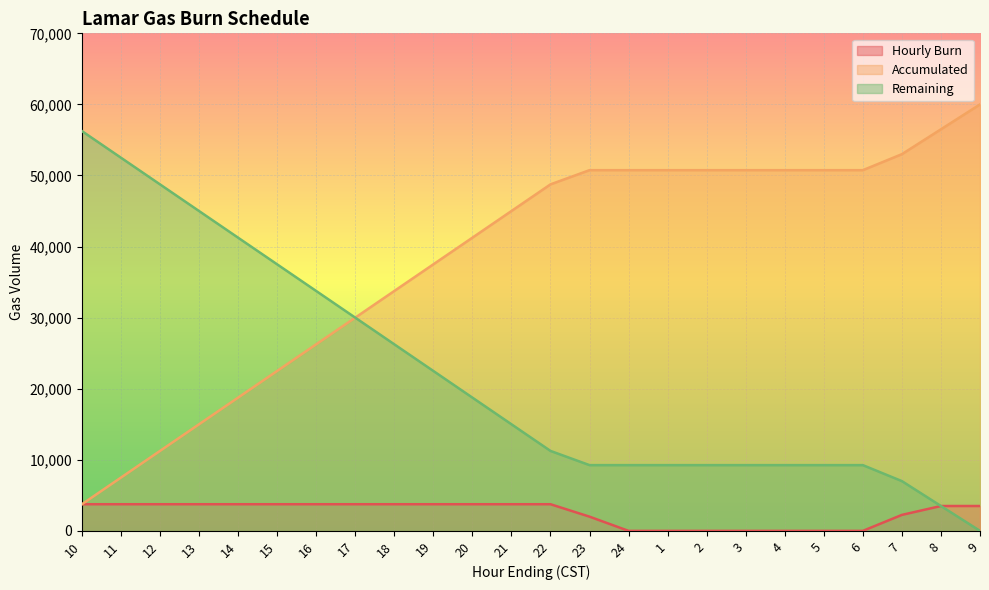

At which label is Hourly Burn closest to 1875?

23